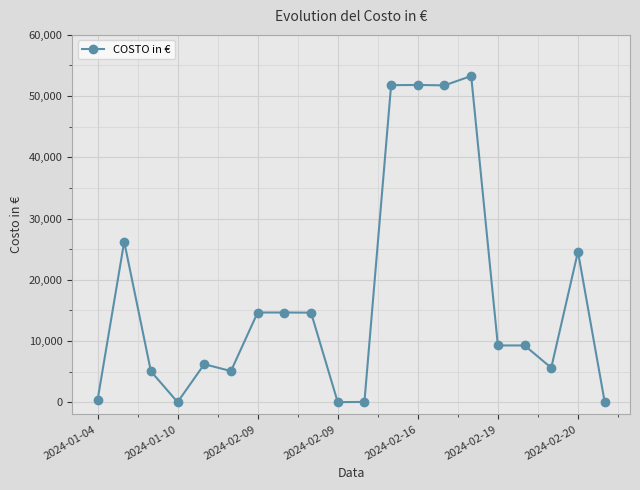

True or false: the data has more than 2 interior local peaks.

True